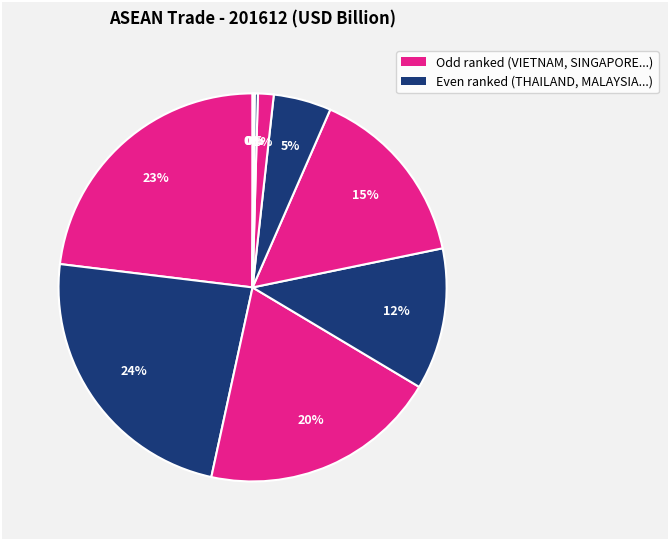

How many slices are in this pie chart?

10